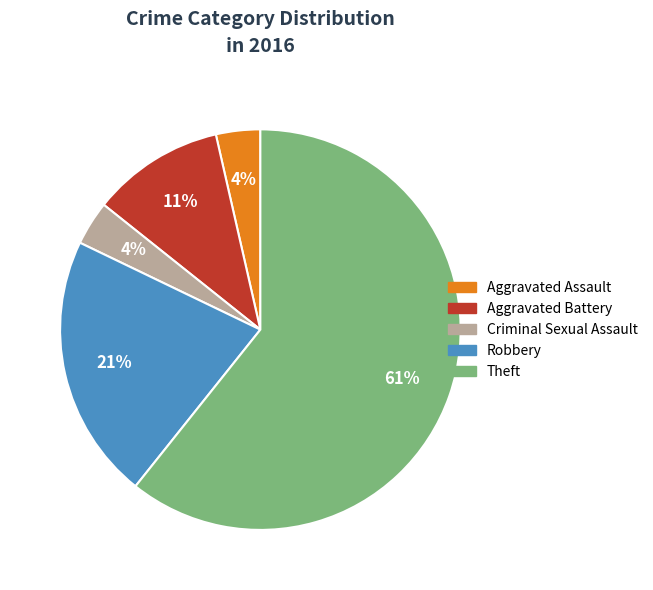

To the nearest percent, what is the combined percentage of Robbery and Aggravated Battery?

32%